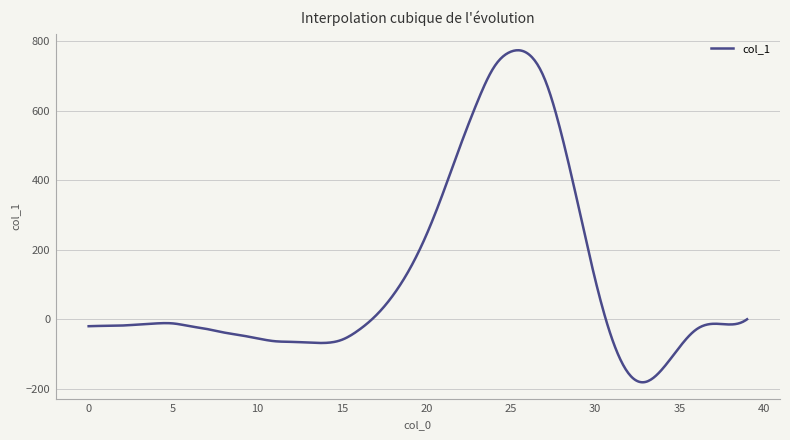

What is the difference between the maximum and minimum values?

954.4